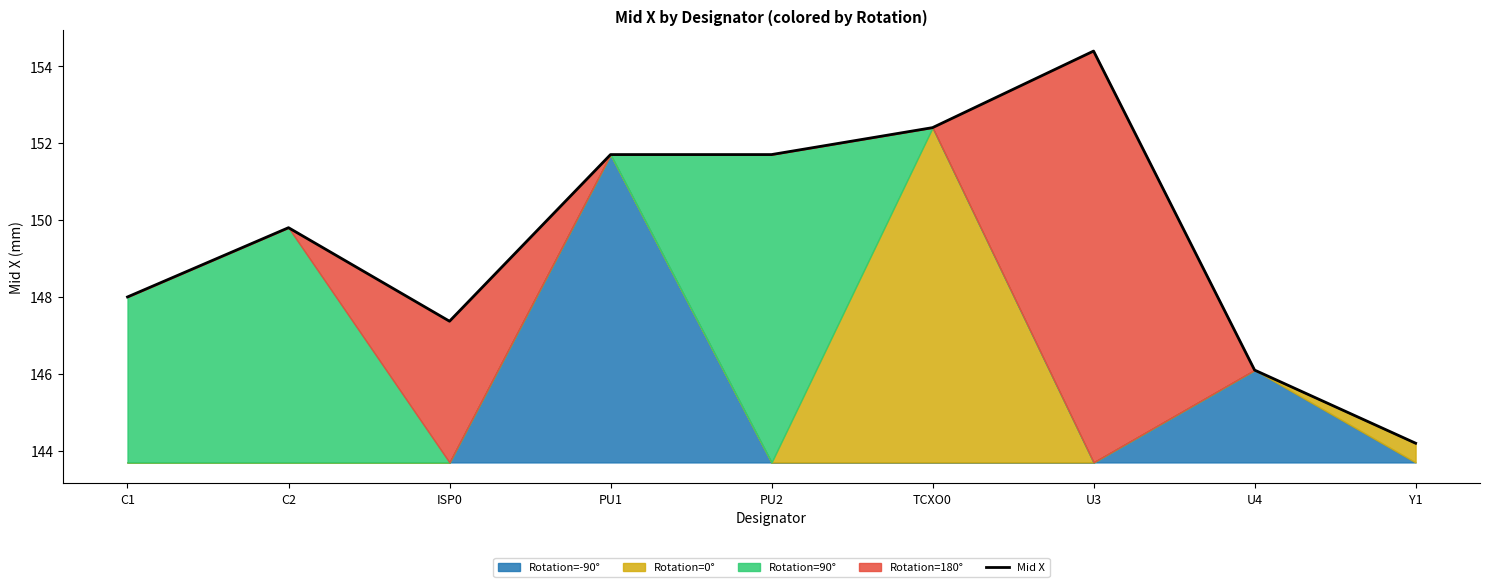

Read the value at PU2.

151.7